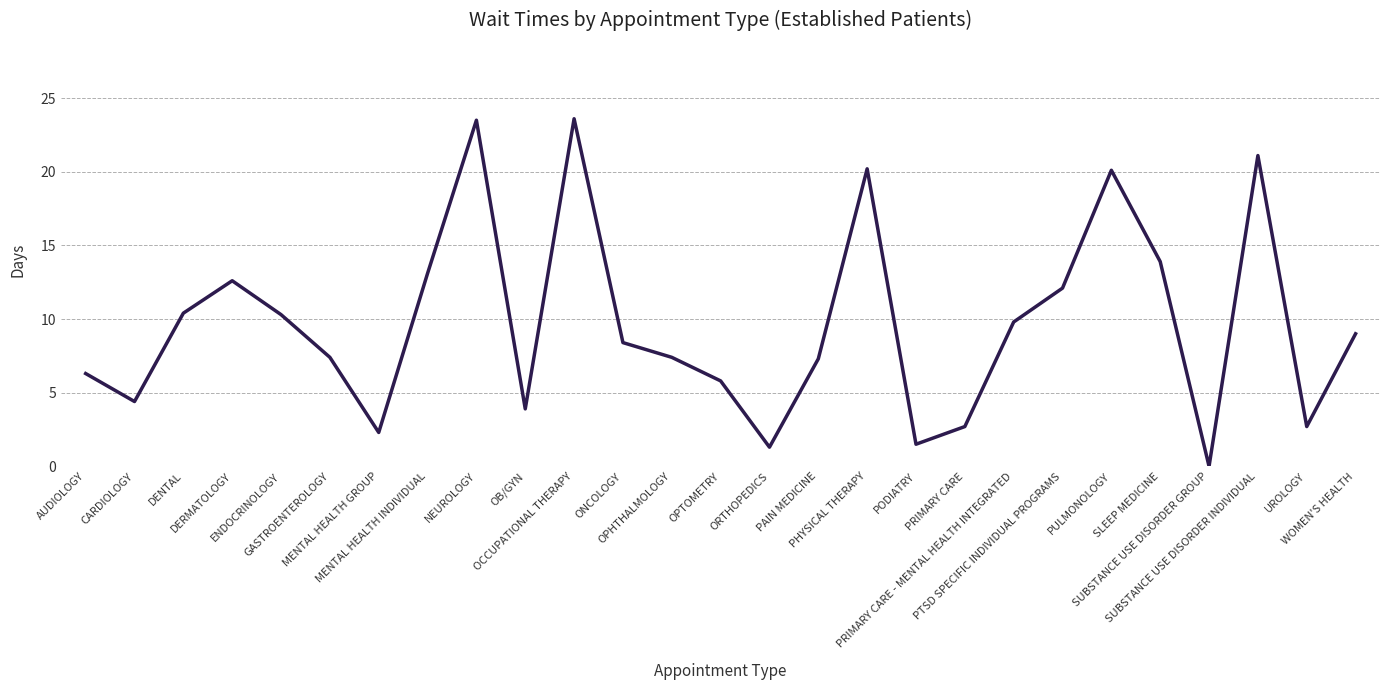

What is the greatest value displayed?

23.6